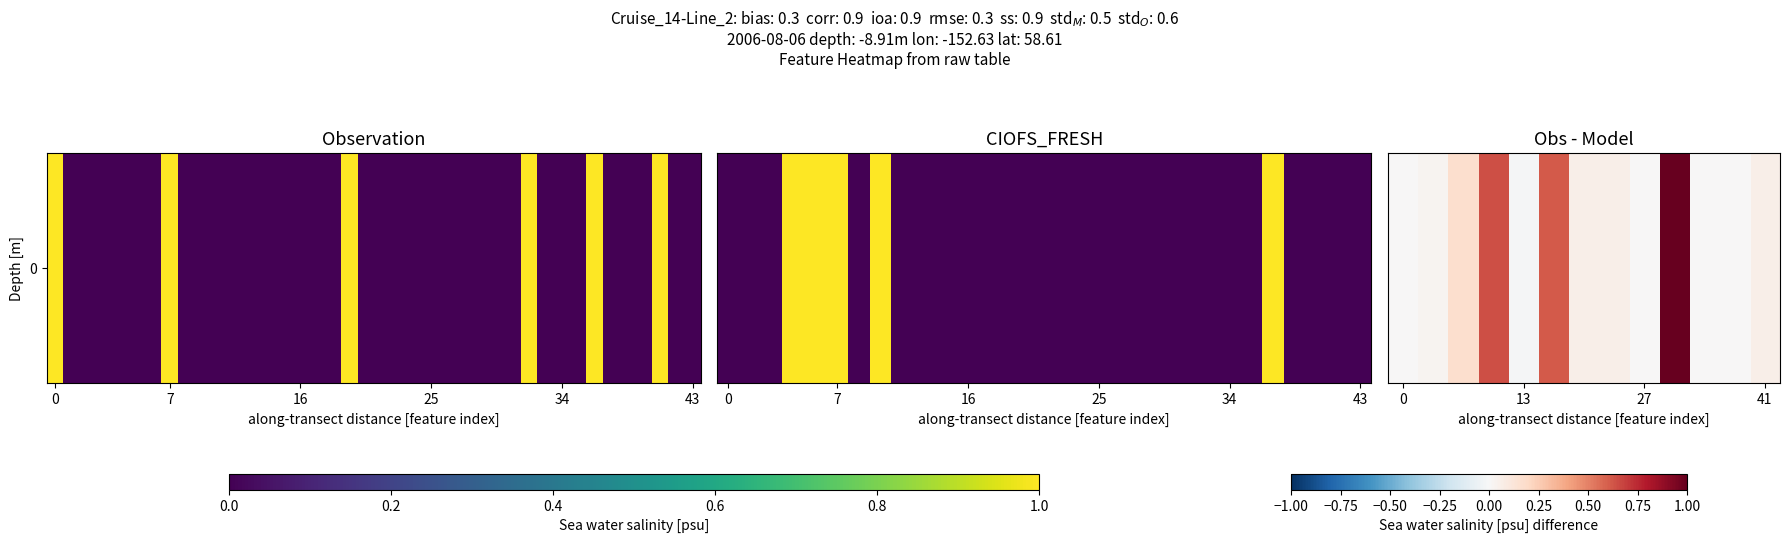

The chart shows a value of 0.0 at 27. True or false?

True